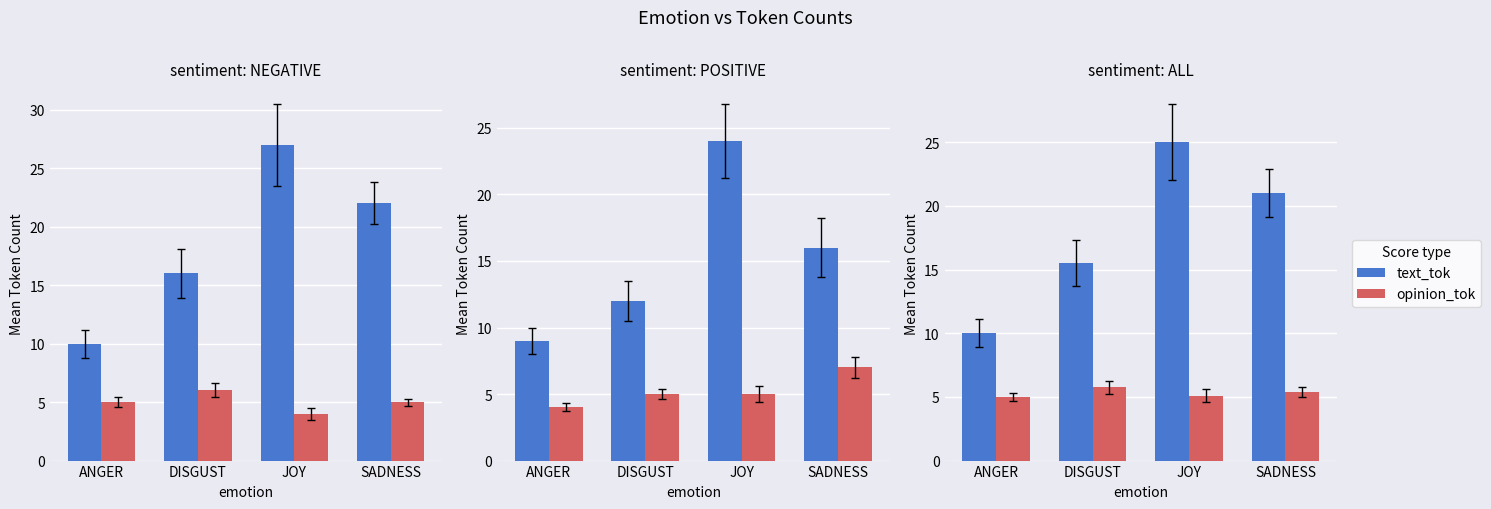

List the series in order of their overall mean, lowest first.

opinion_tok, text_tok